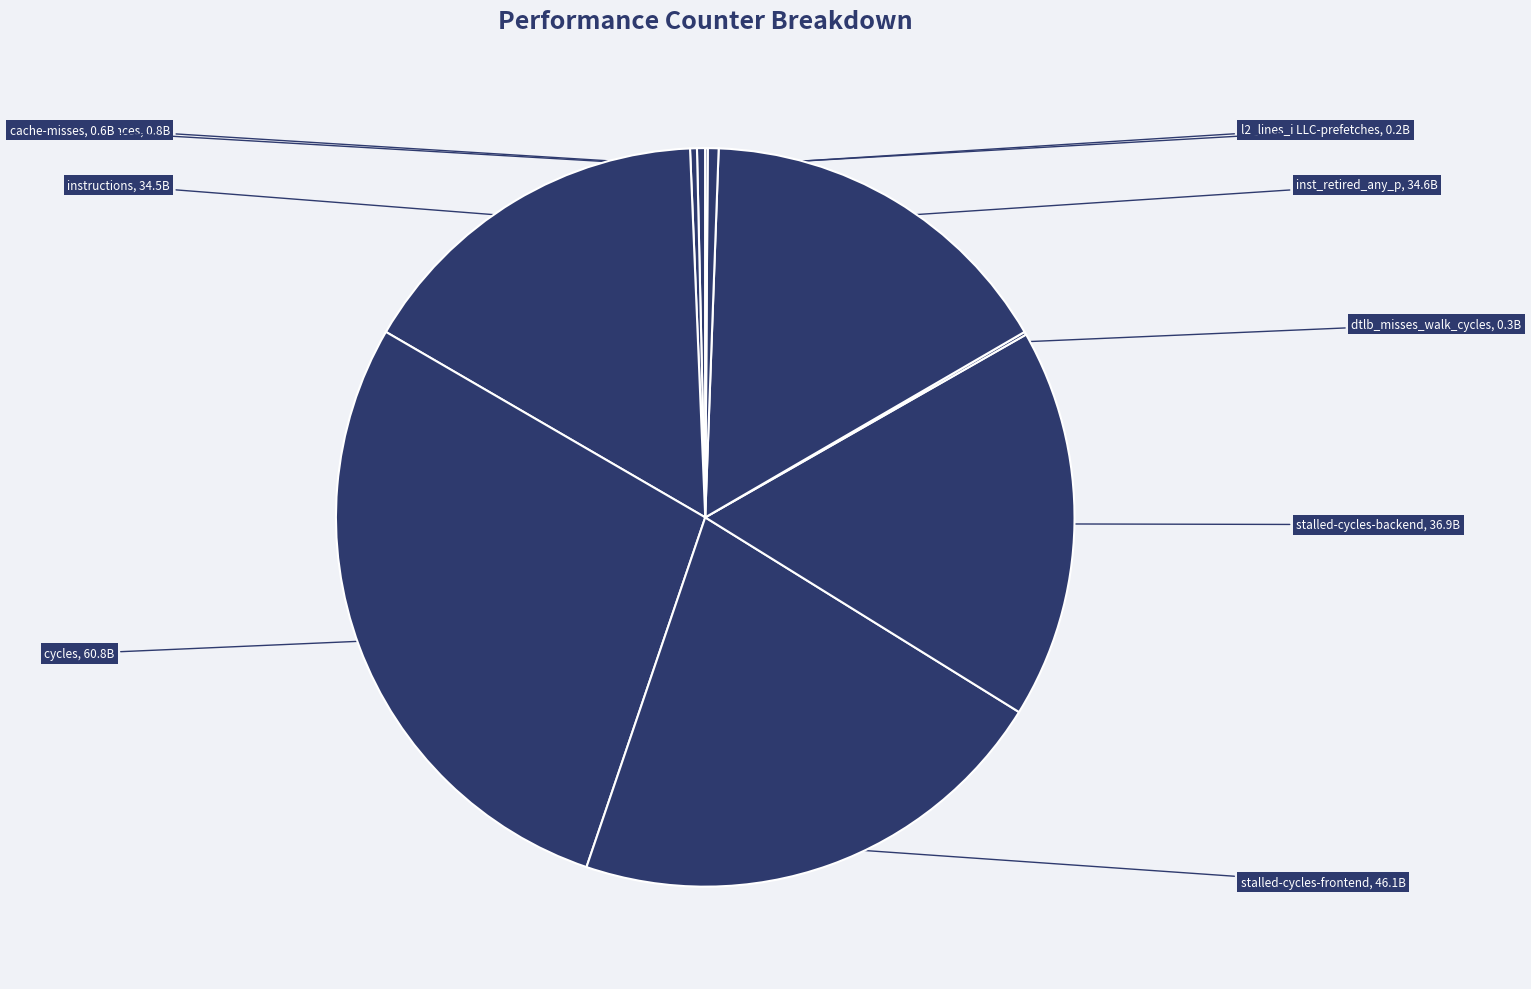

Which category has the smallest portion of the pie?

LLC-prefetches